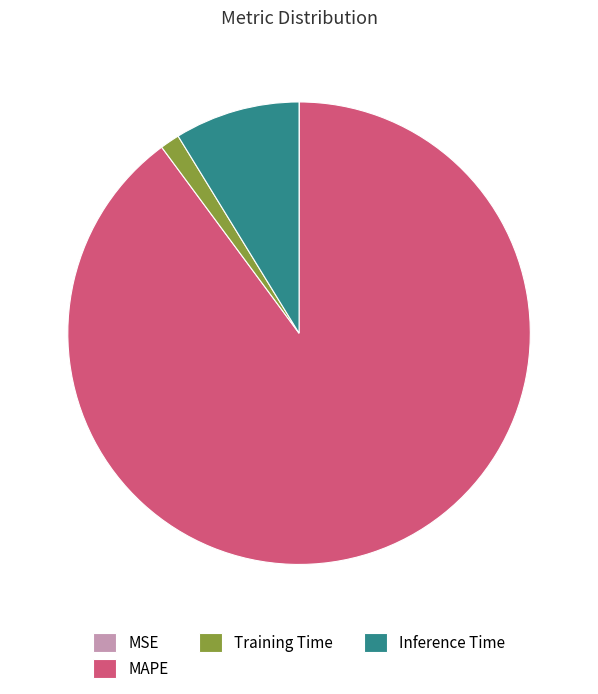

The Training Time slice represents 1% of the pie. True or false?

True